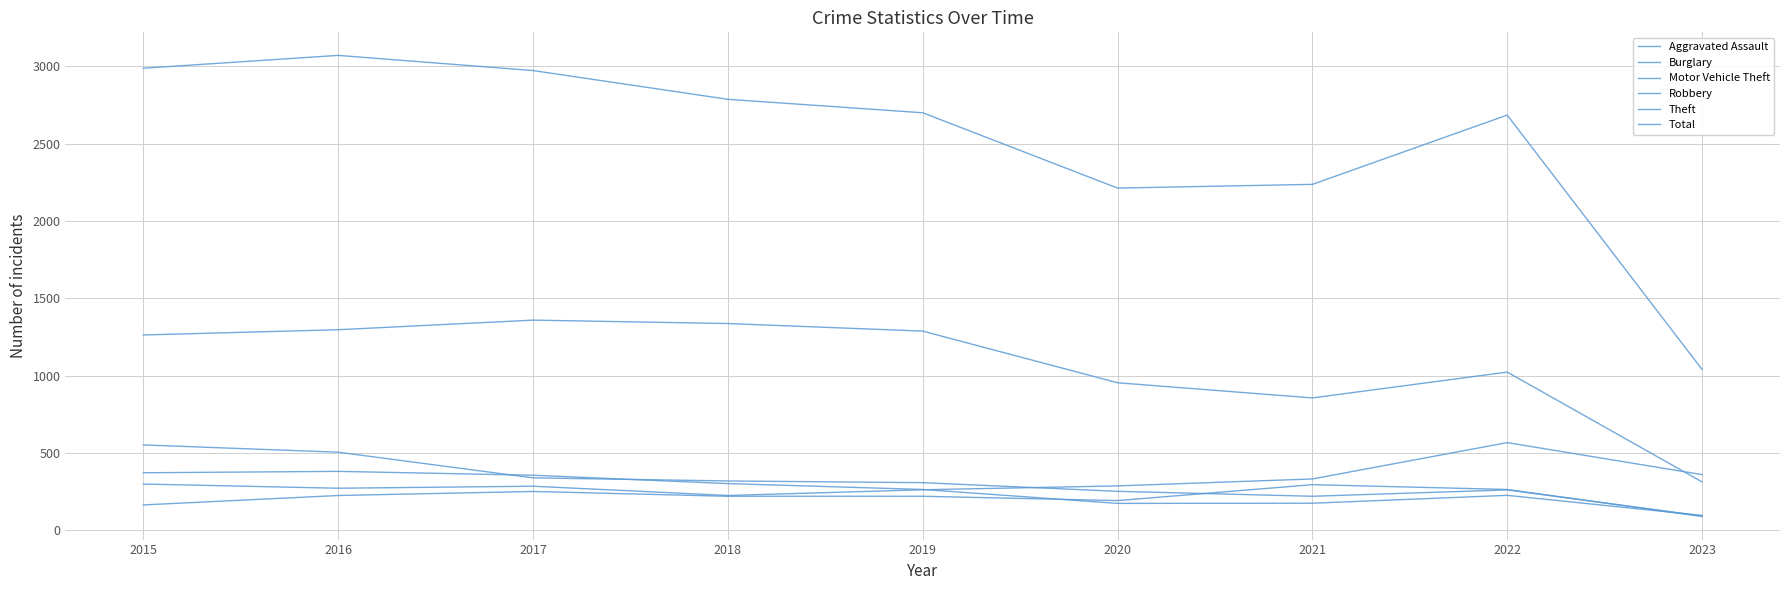

How many lines are shown in the chart?

6